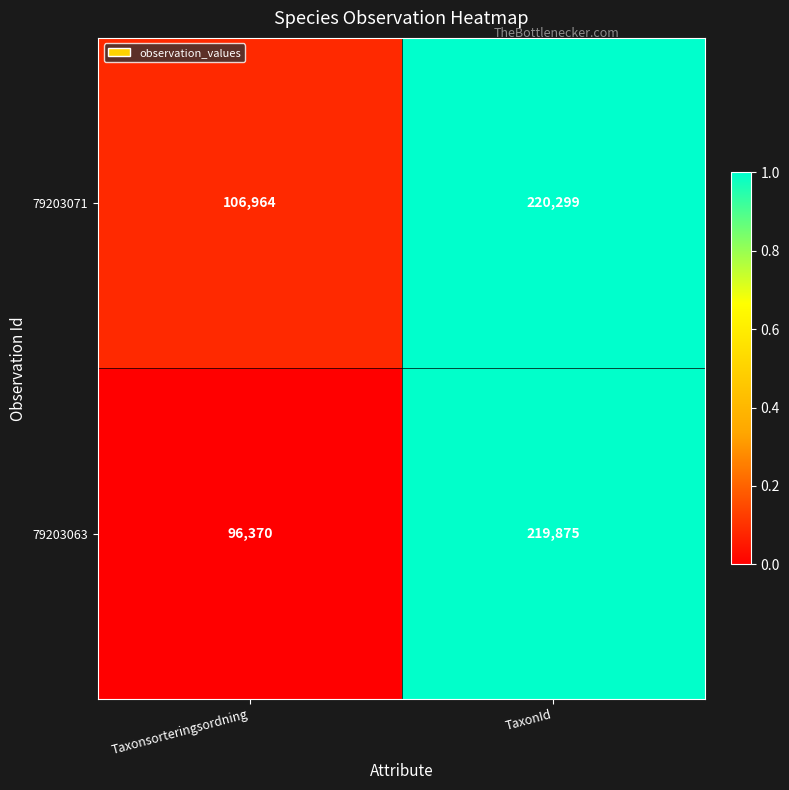

The 79203063 series shows 219875 at TaxonId. True or false?

True